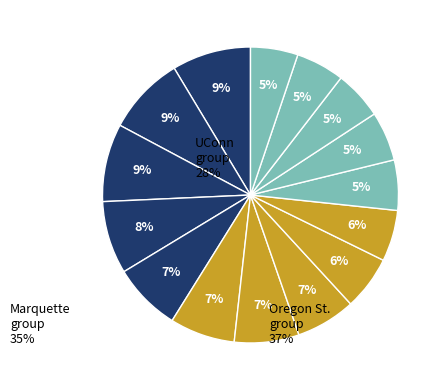

Is there any slice that represents more than half of the pie?

No